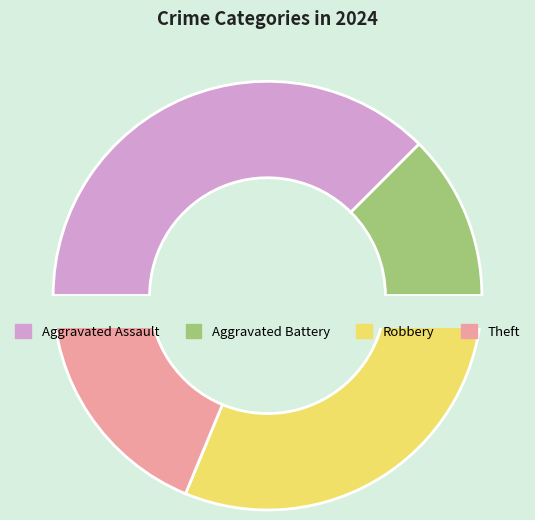

What is the smallest slice in the pie chart?

Aggravated Battery